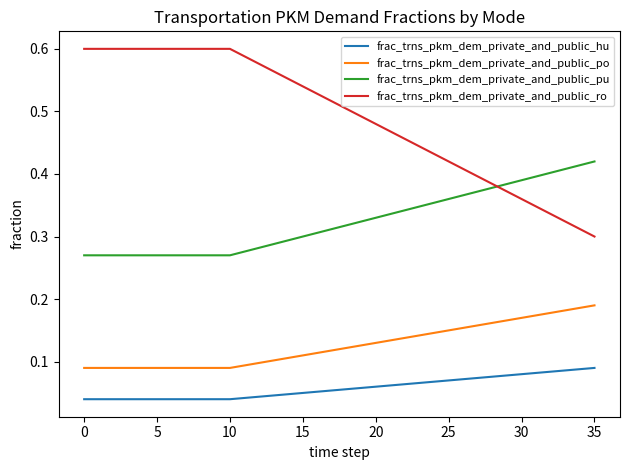

True or false: frac_trns_pkm_dem_private_and_public_hu and frac_trns_pkm_dem_private_and_public_pu intersect in this chart.

False